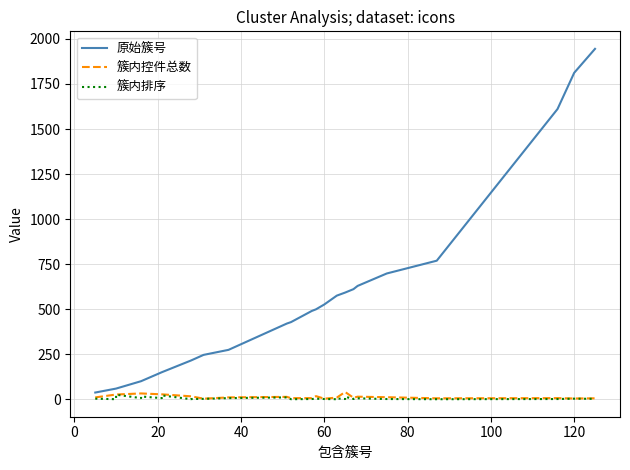

What is the difference between the maximum and minimum values in the 原始簇号 series?

1908